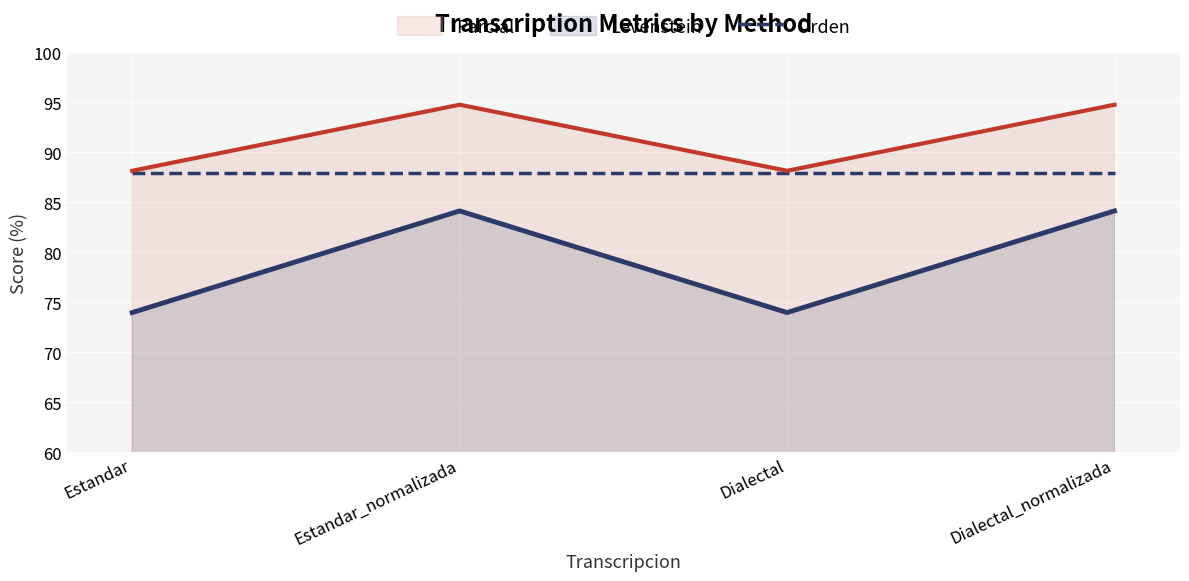

What is the sum of all Parcial values?

365.7